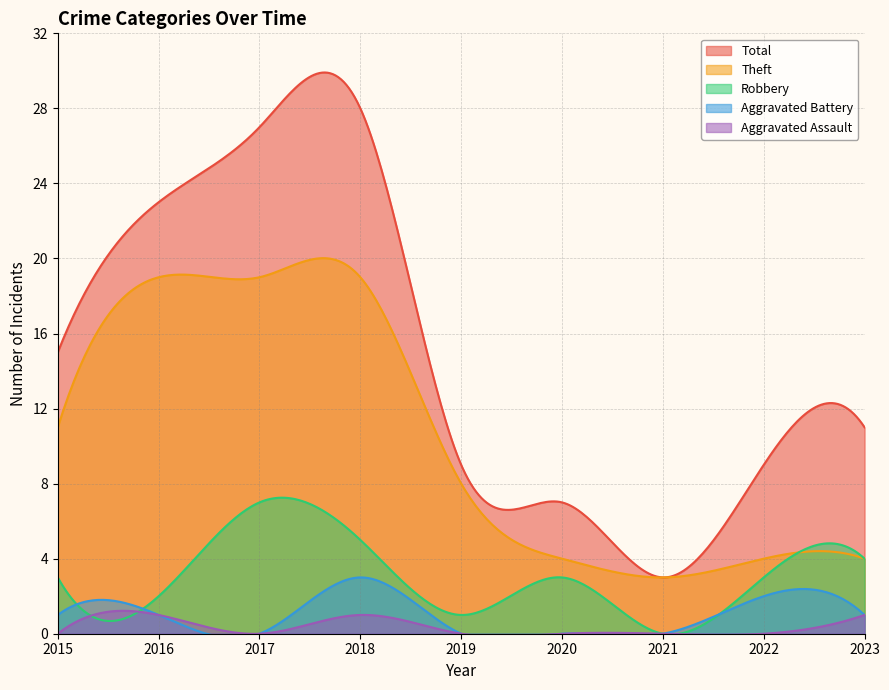

Count the number of data series in this chart.

5